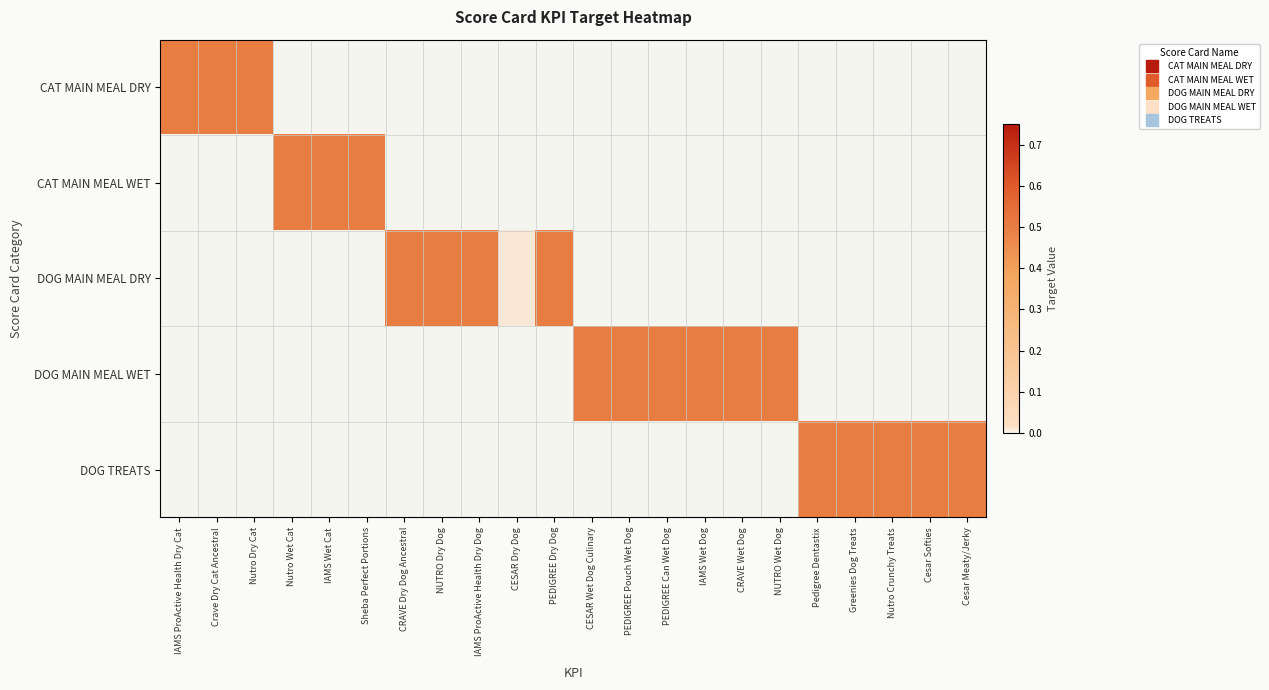

How many series are shown in this chart?

5